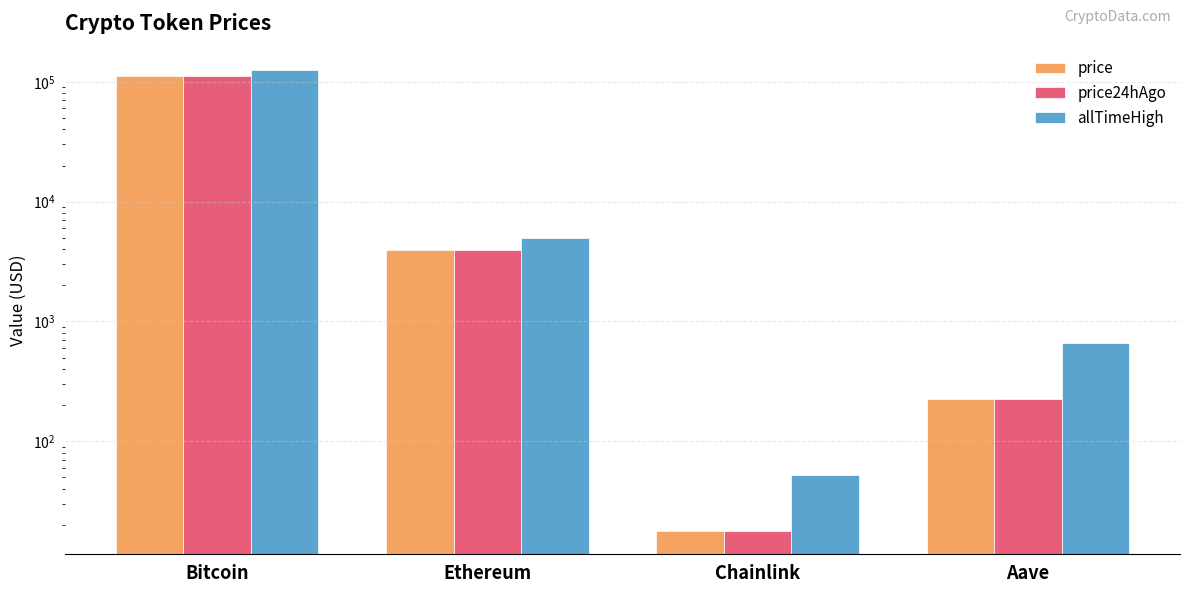

Is it true that price equals 3941.2 at Ethereum?

True